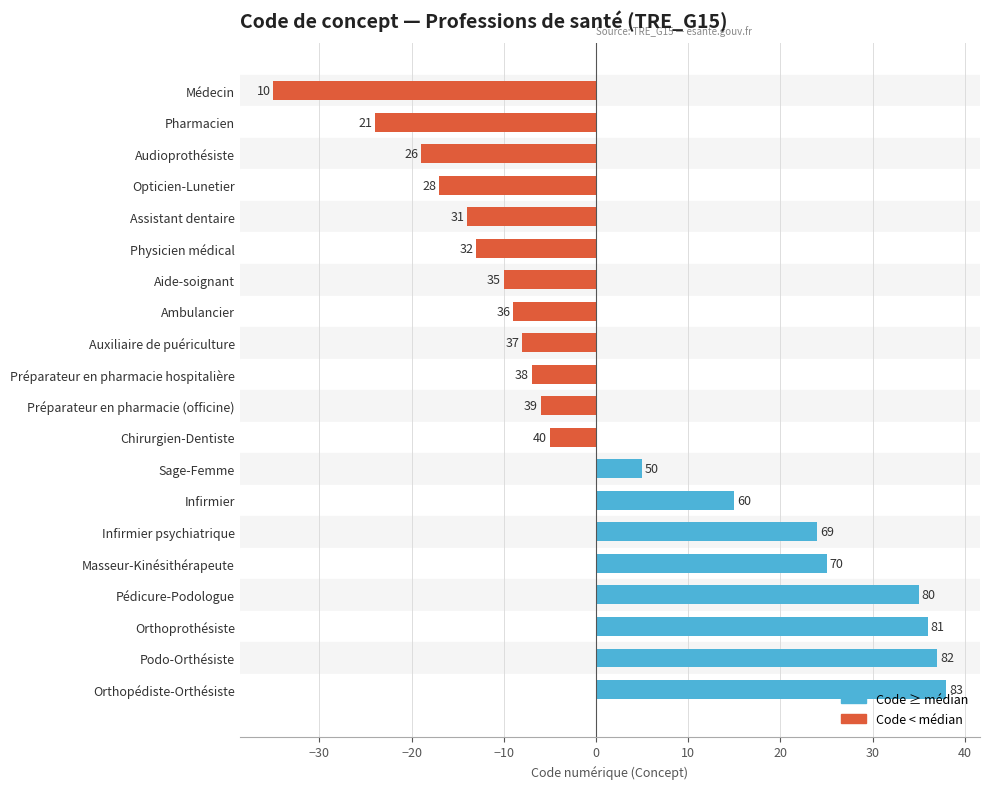

Which series has the largest total across all categories?

Code ≥ médian